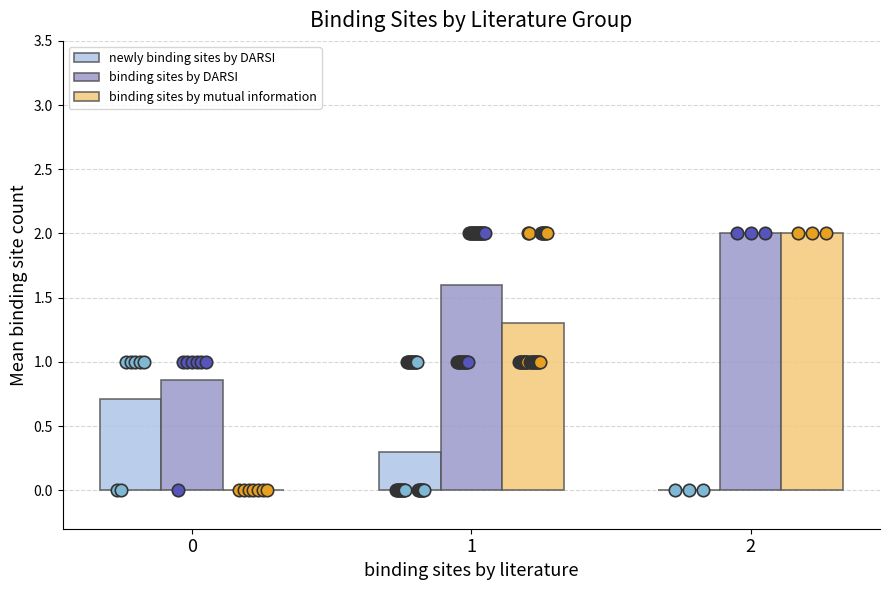

At how many categories does at least one series exceed 0?

3